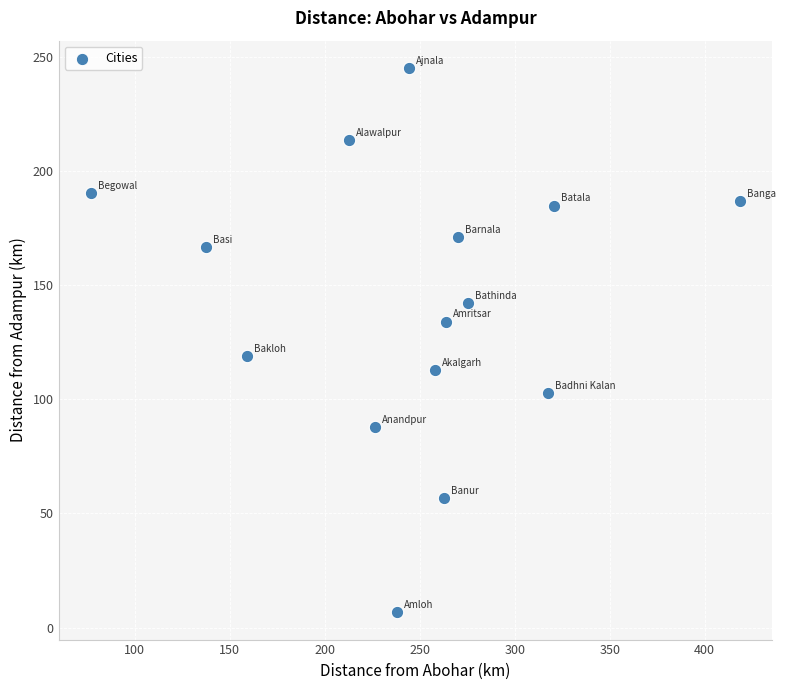

What Y value in the scatter plot is closest to 125?

119.0